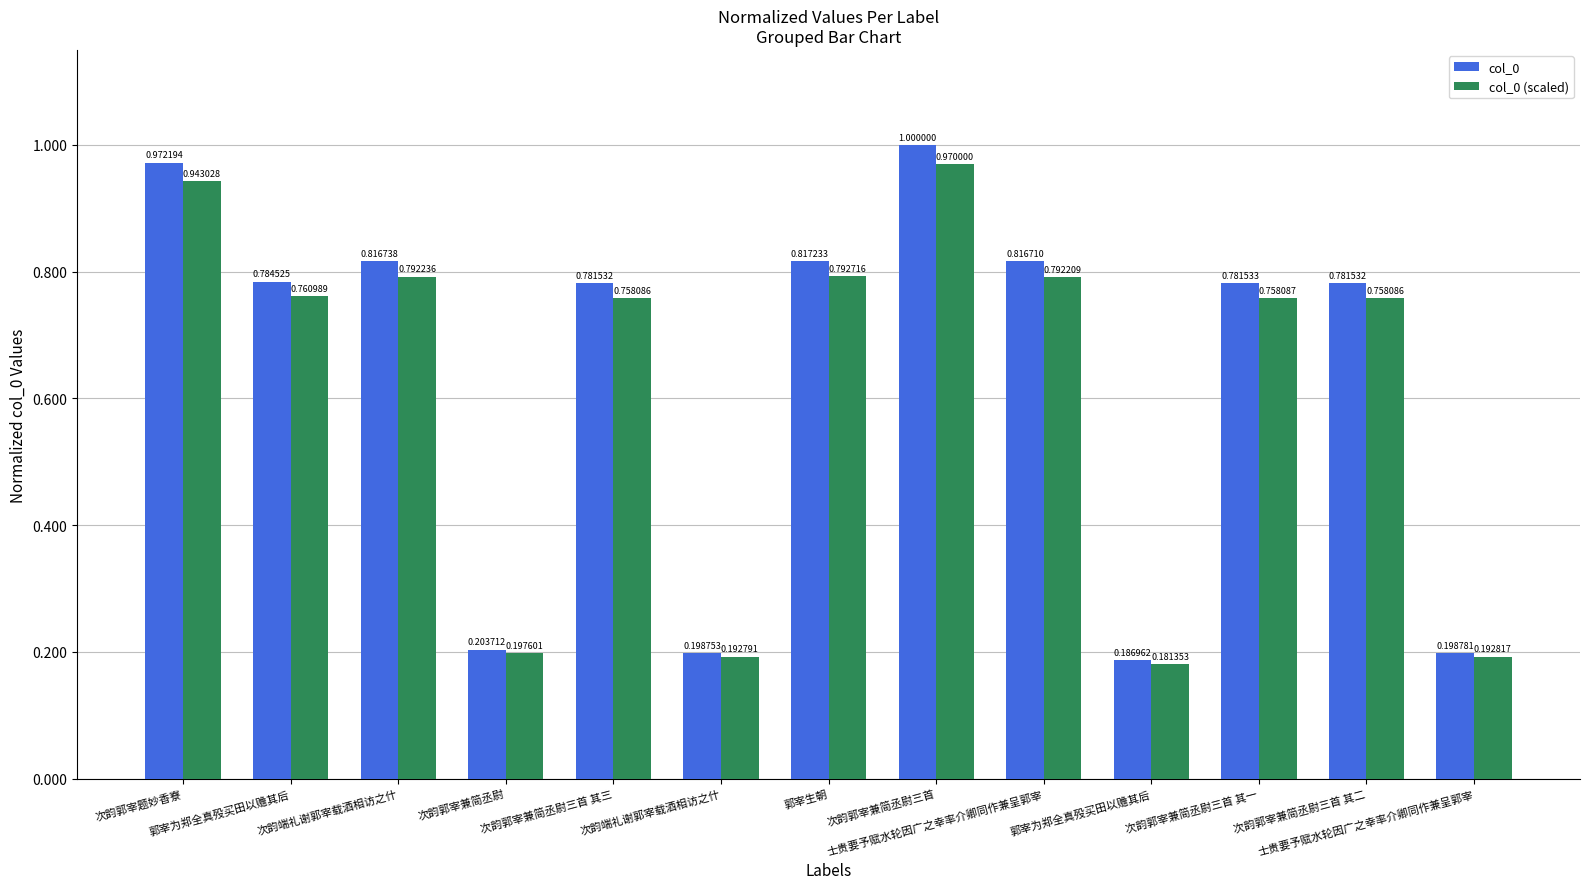

What is the label of the 3rd bar from the right?

次韵郭宰兼简丞尉三首 其一